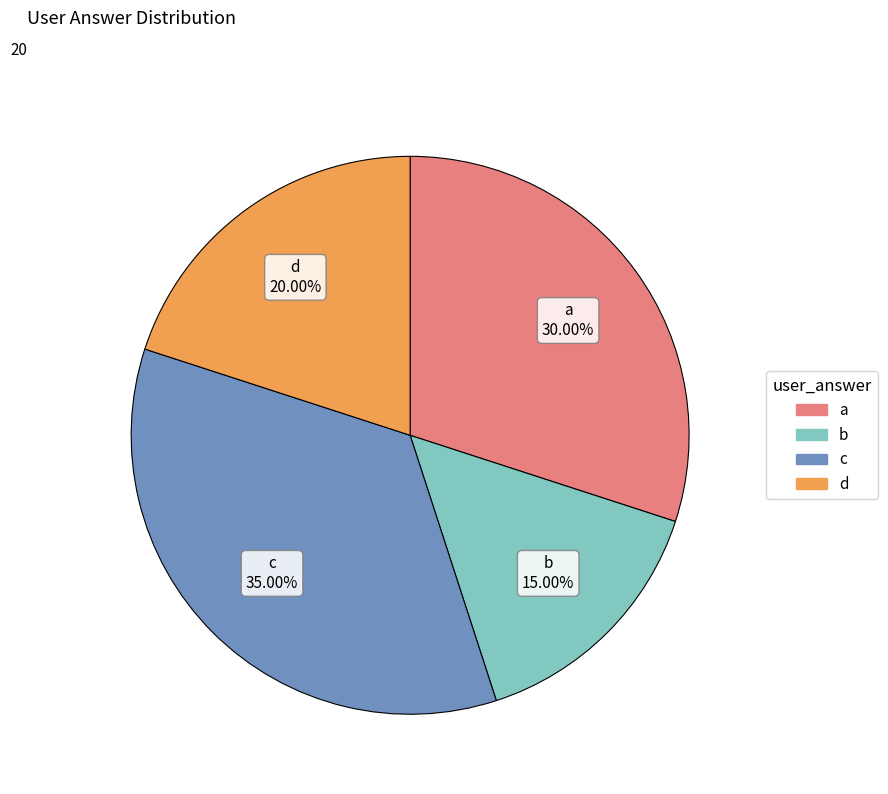

Which category has the biggest portion of the pie?

c